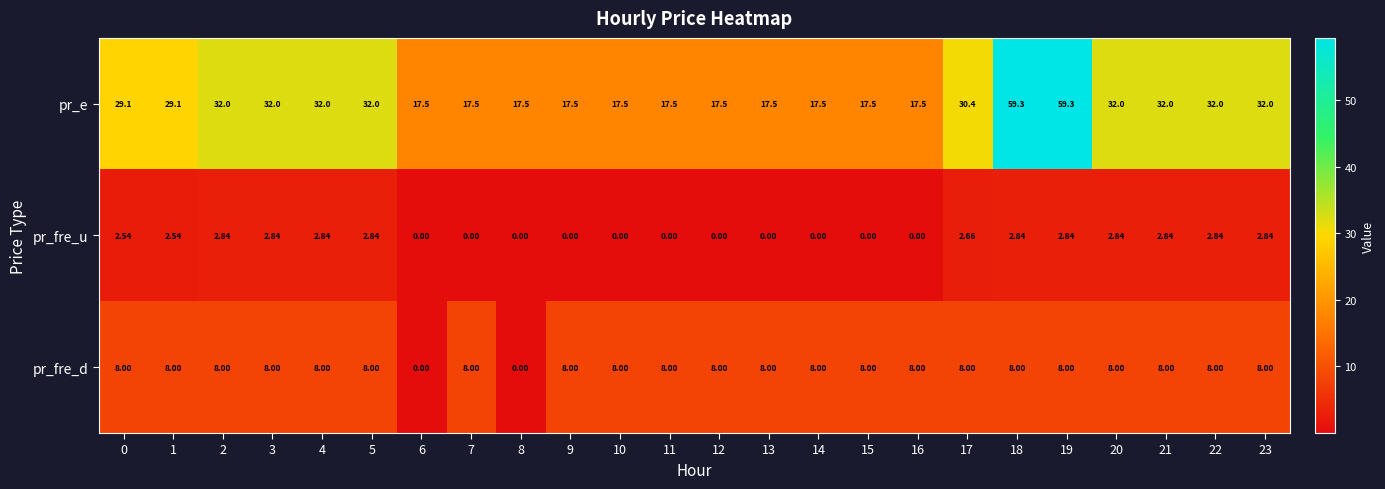

Which series has the largest range (max minus min)?

pr_e